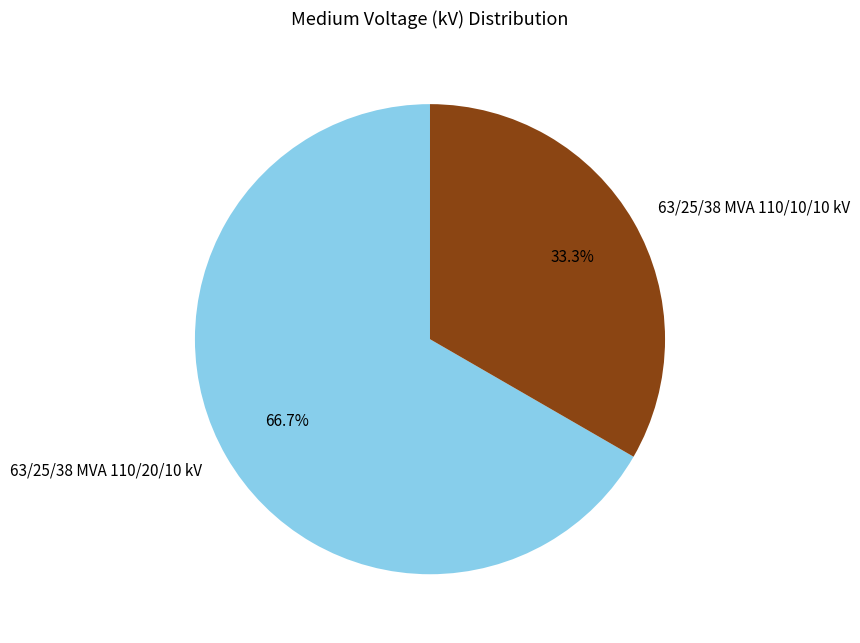

To the nearest percent, what percentage of the pie is 63/25/38 MVA 110/20/10 kV?

67%